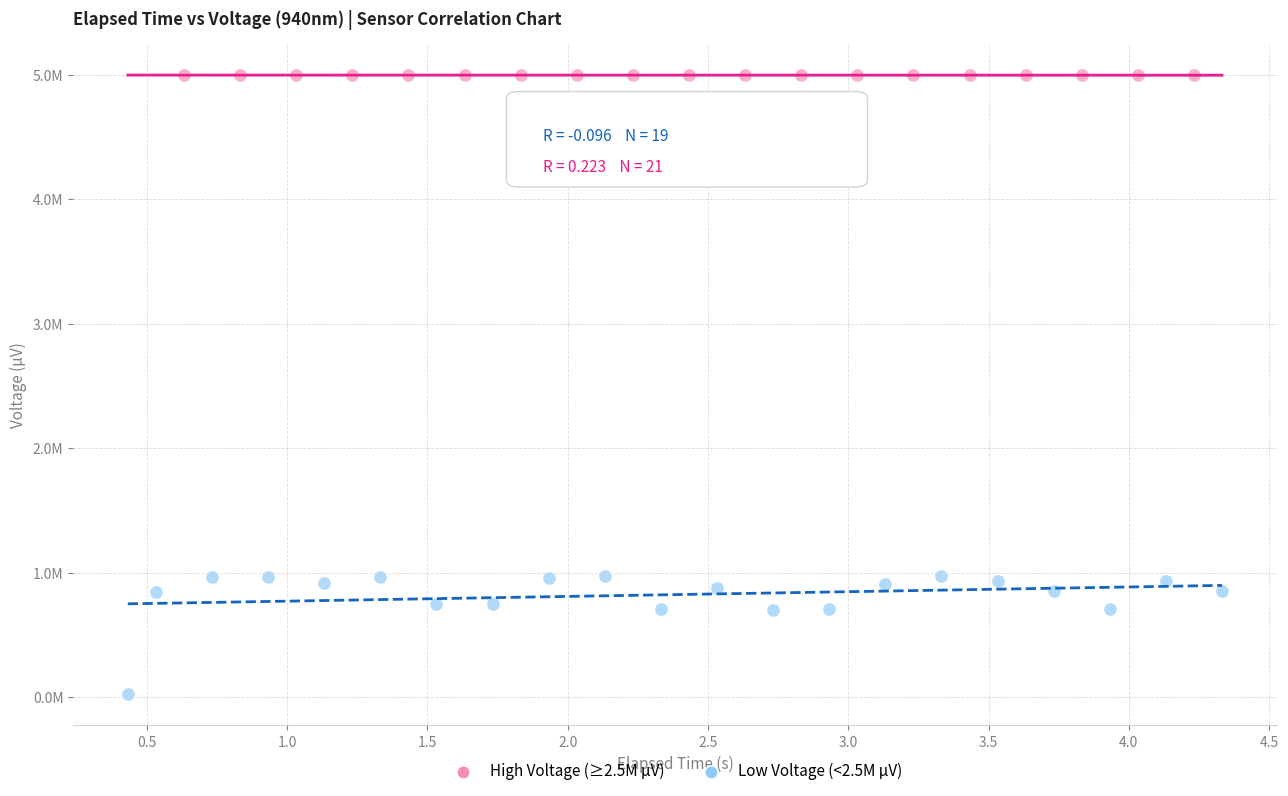

Which series has the largest Y range (max minus min)?

Low Voltage (<2.5M µV)